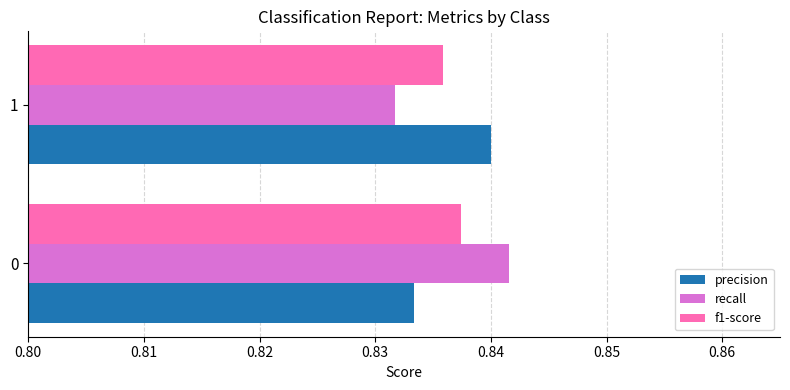

What is the sum of the precision values at 0 and 1?

1.7